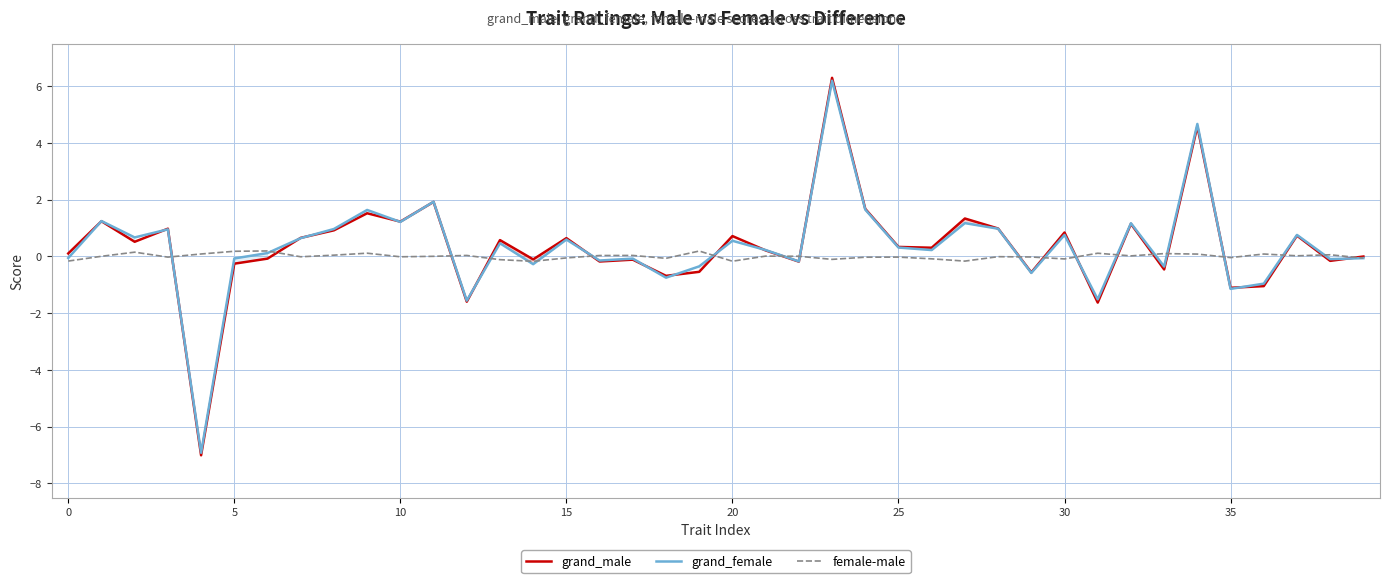

What is the maximum value for grand_male?

6.3